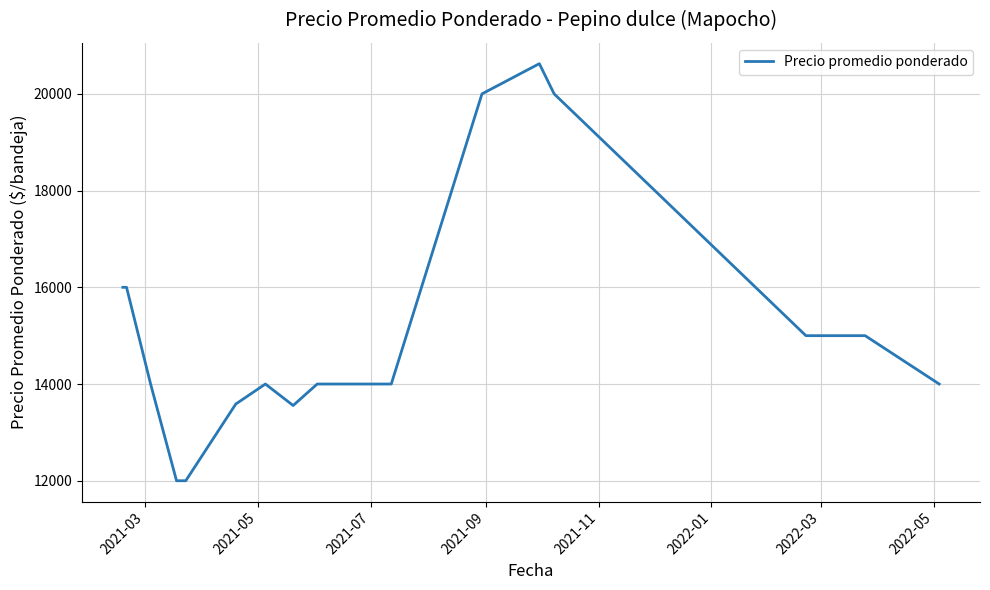

Does the chart have visible grid lines?

Yes